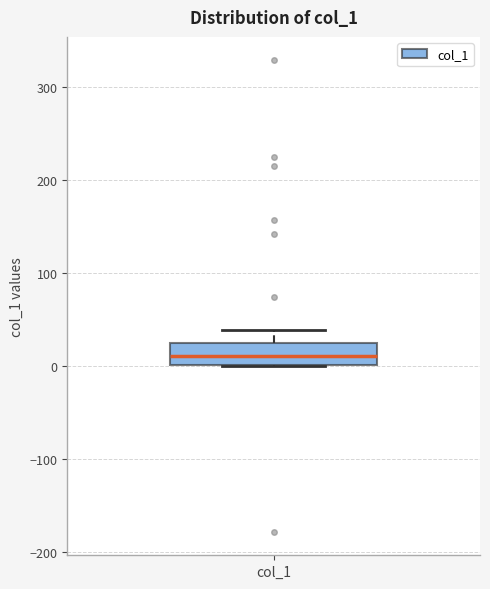

Read this box plot against the y-axis: the position of the median line, the range covered by the box, and the ends of both whiskers. The values are not printed on the chart, so give them approximately, as read against the axis.

median 10, box 0 to 20, whiskers 0 to 40